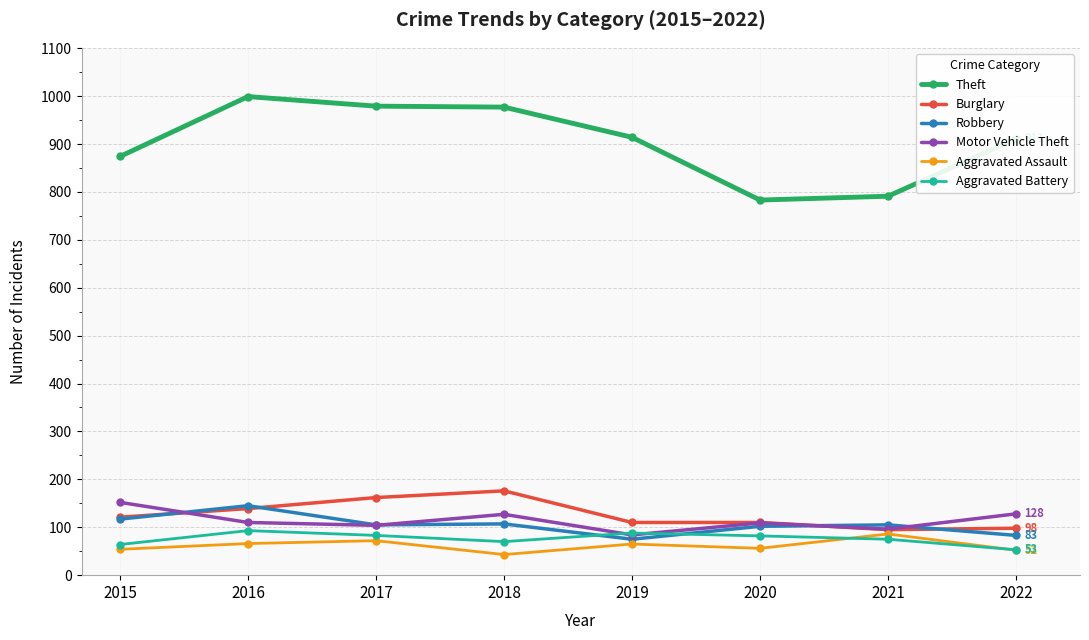

What is the difference between the Aggravated Battery values at 2019 and 2018?

18